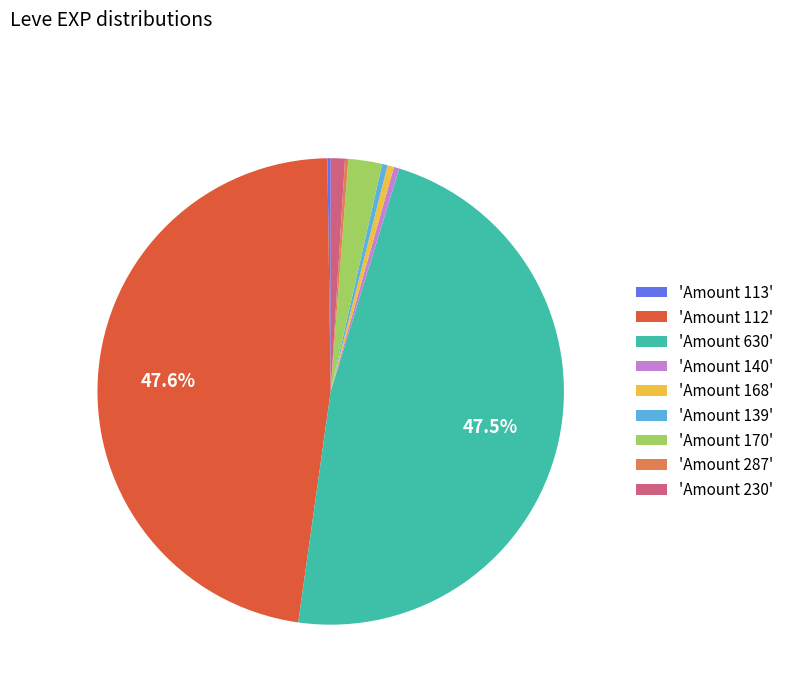

Is the sum of 'Amount 630' and 'Amount 112' greater than half?

Yes